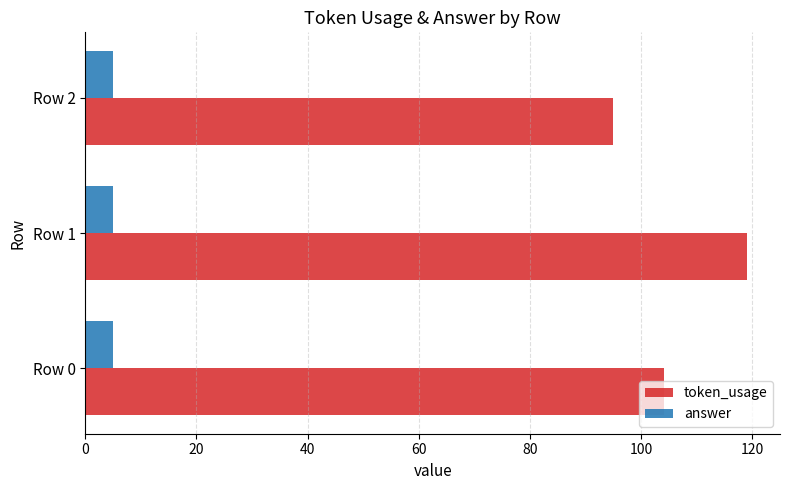

What is the sum of all token_usage values?

318